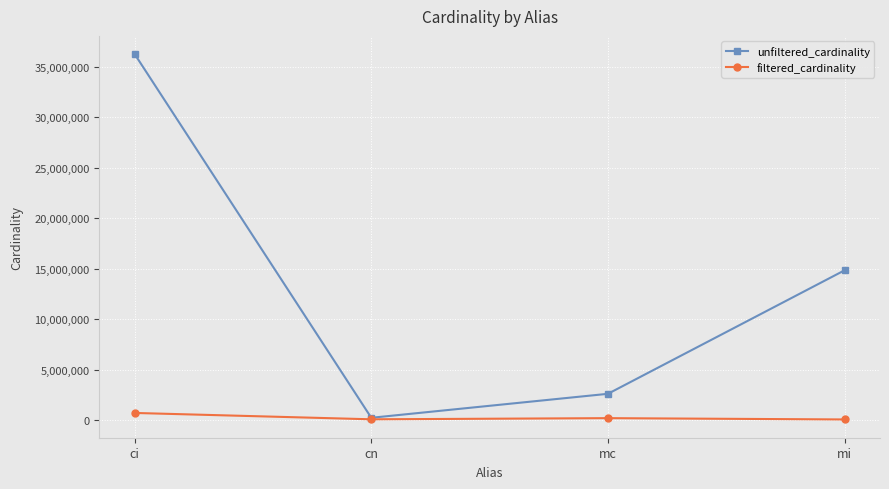

At which label is unfiltered_cardinality closest to 18239670?

mi